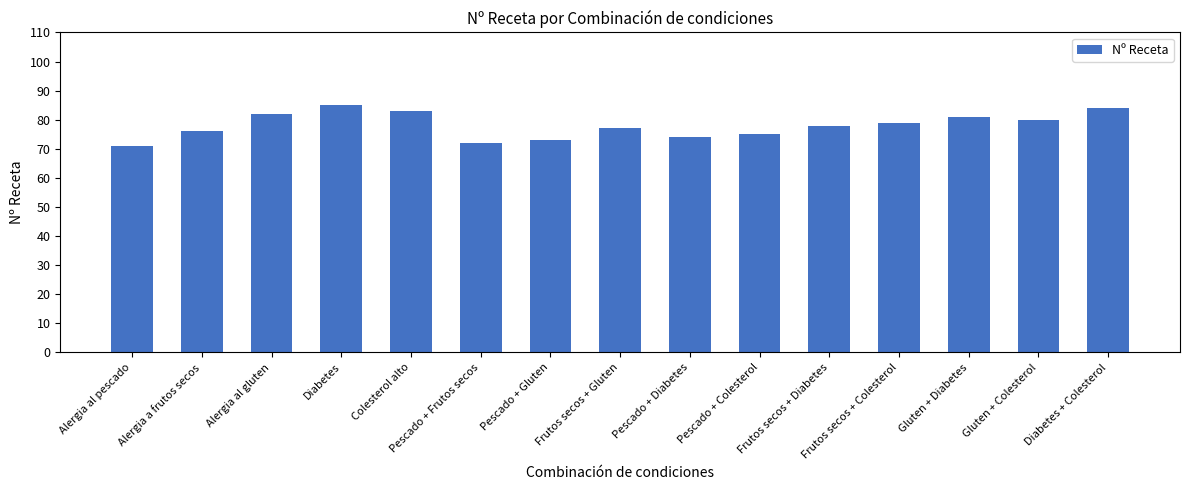

What is the minimum value shown in the chart?

71